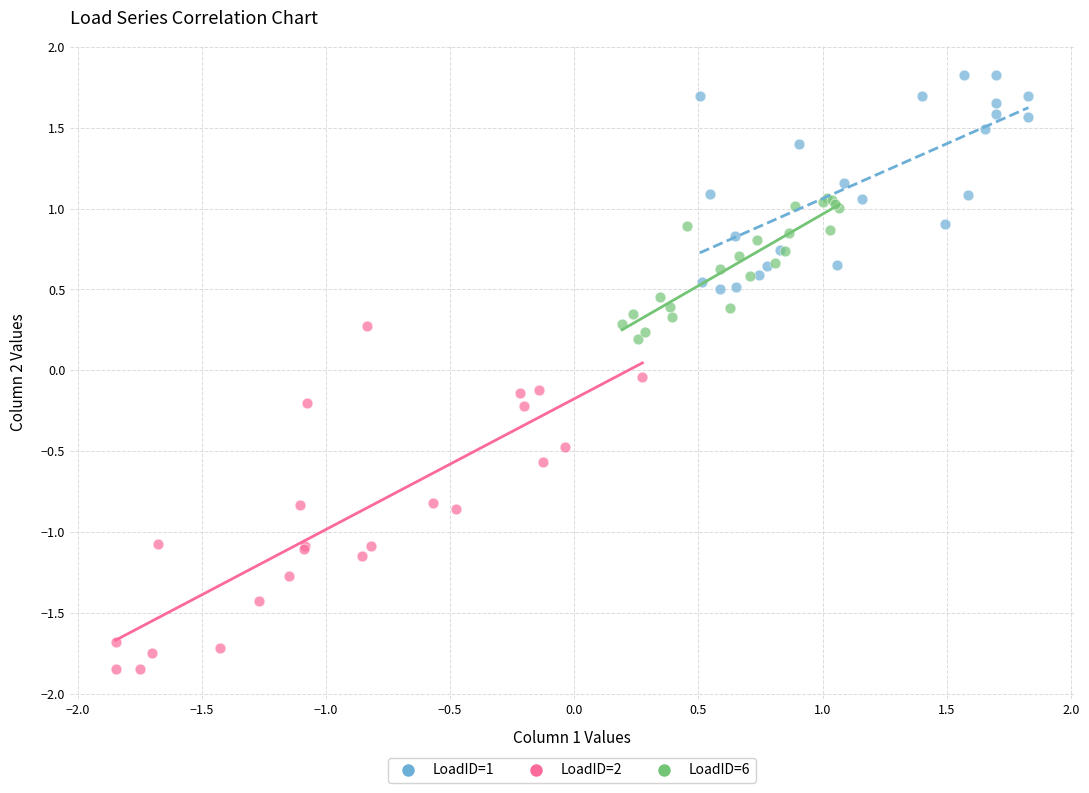

Which series contains the highest Y value?

LoadID=1